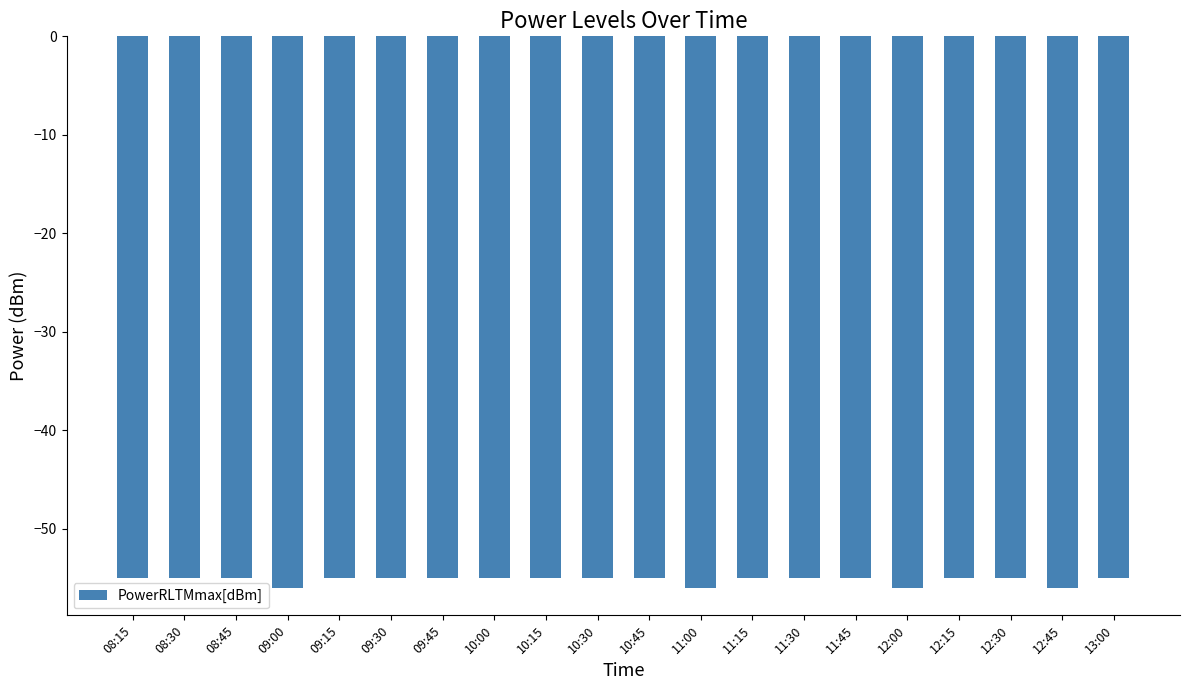

What is the label of the 4th bar from the right?

12:15